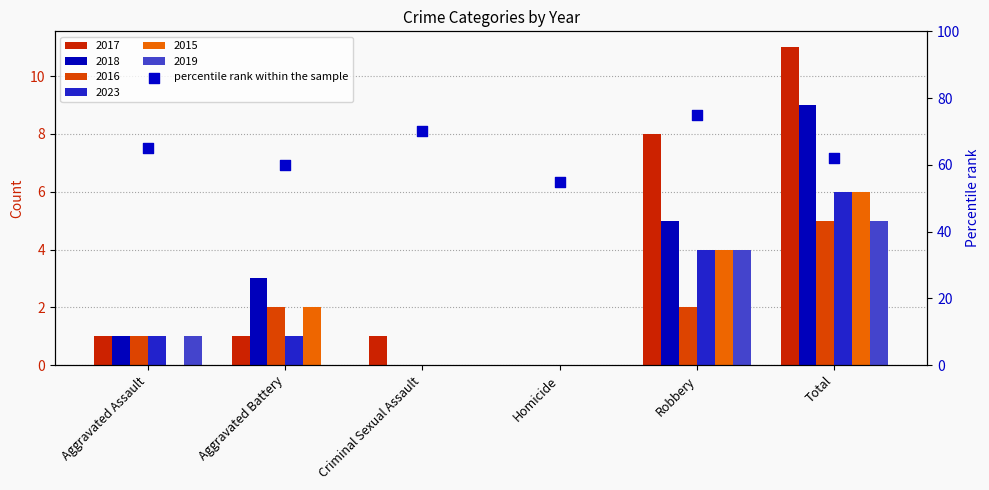

What is the change in value from Aggravated Assault to Aggravated Battery?

-5